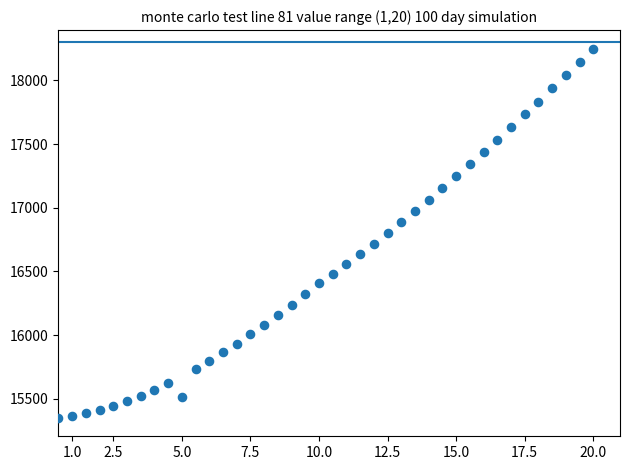

What is the range of Y values (max minus min)?

2900.0